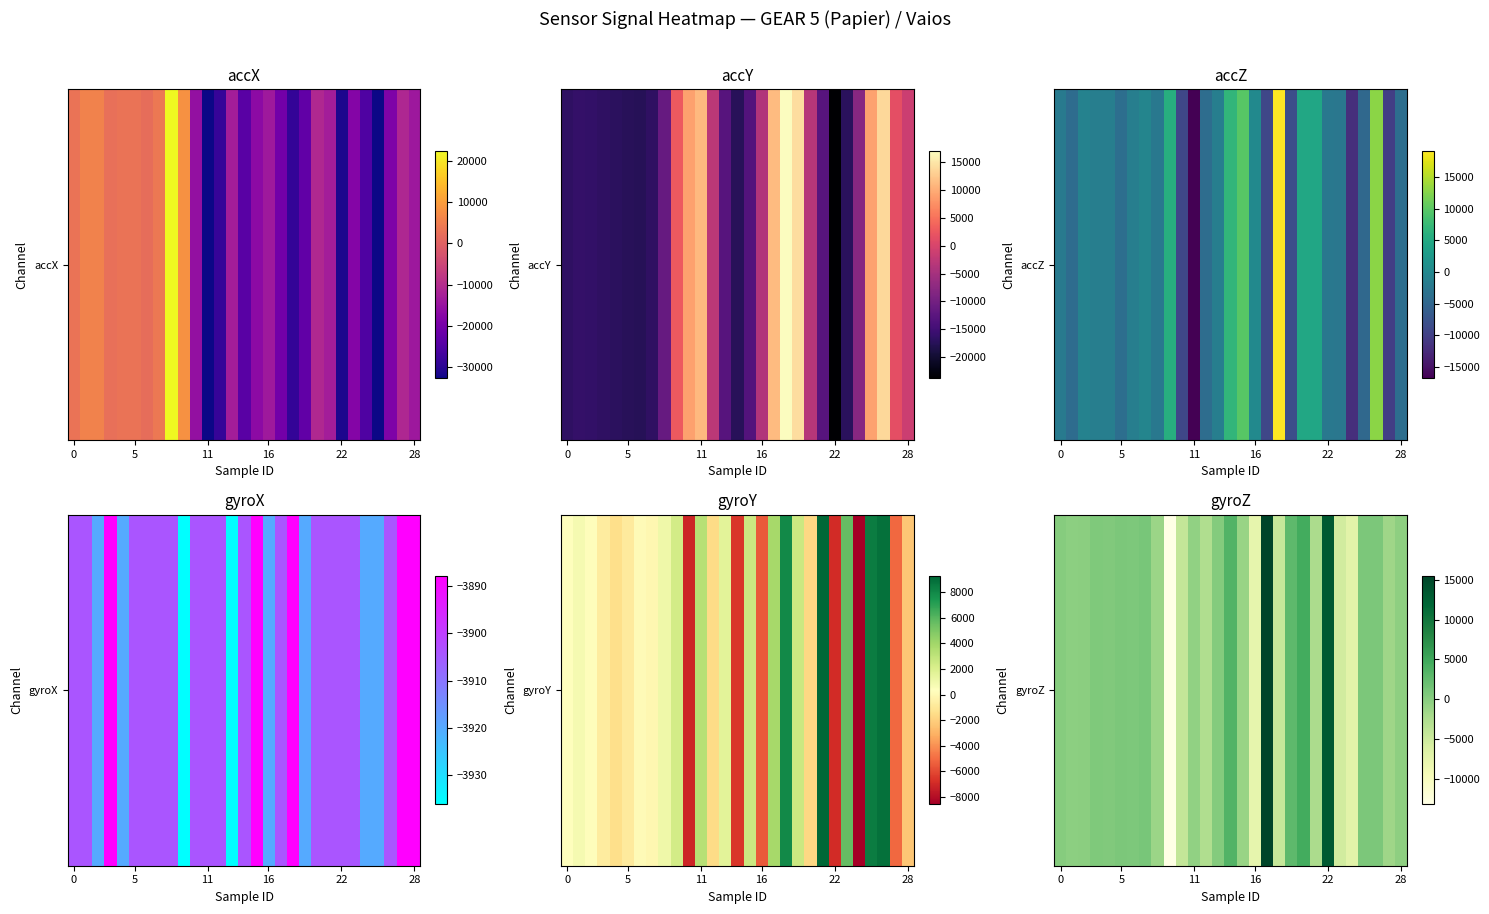

Where is the data nearest to the value 1129?

7